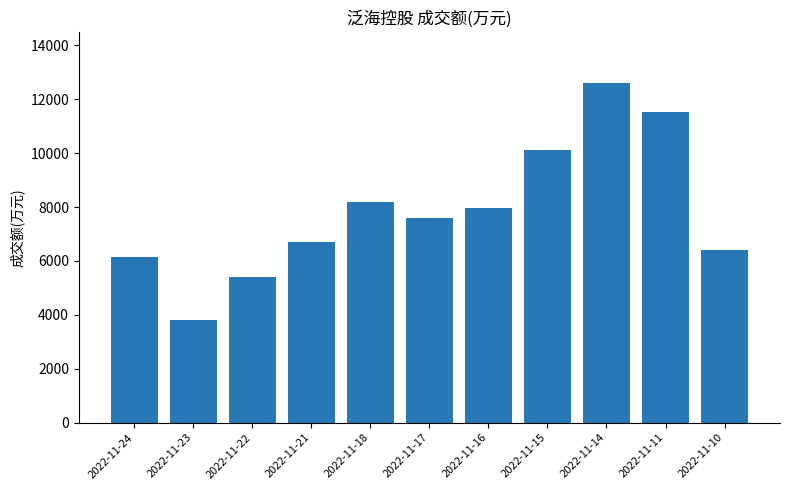

True or false: the data shows 7580 at 2022-11-17.

True